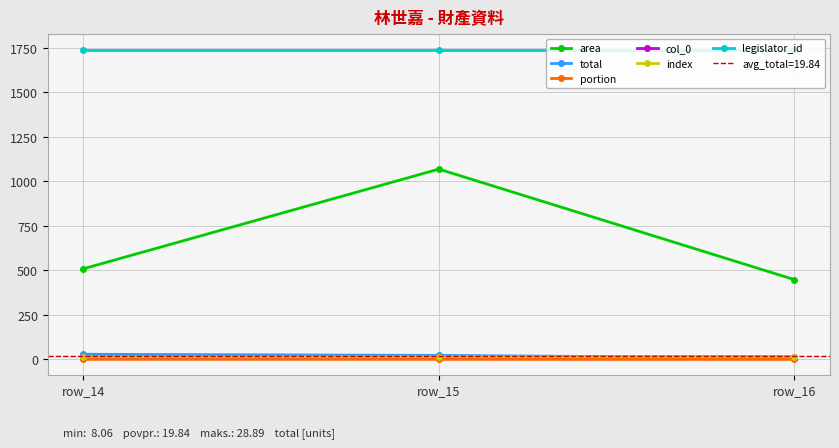

Where is index nearest to the value 15?

row_15